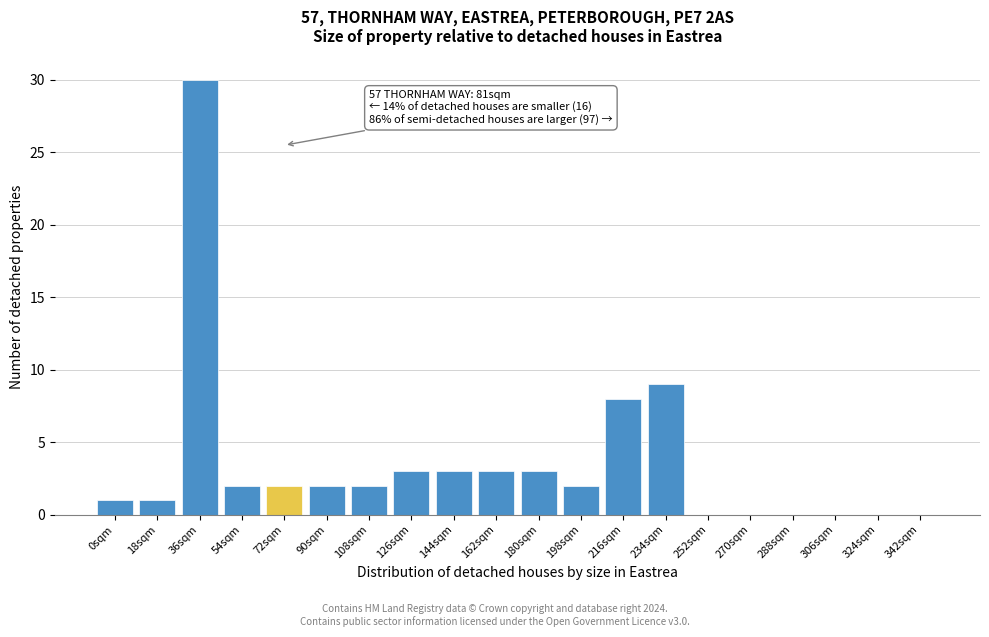

Reading left to right, transcribe all the data shown in this chart.

0sqm=1	18sqm=1	36sqm=30	54sqm=2	72sqm=2	90sqm=2	108sqm=2	126sqm=3	144sqm=3	162sqm=3	180sqm=3	198sqm=2	216sqm=8	234sqm=9	252sqm=0	270sqm=0	288sqm=0	306sqm=0	324sqm=0	342sqm=0